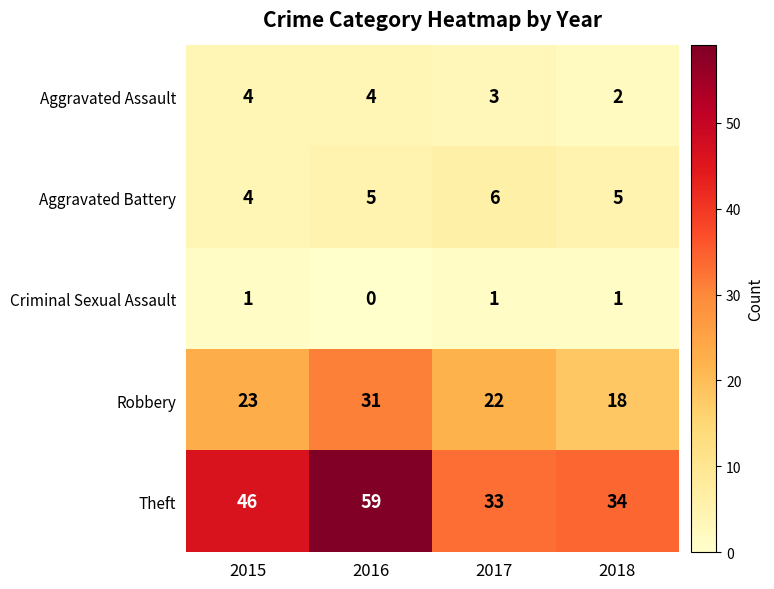

What is the highest value of the Aggravated Battery series?

6